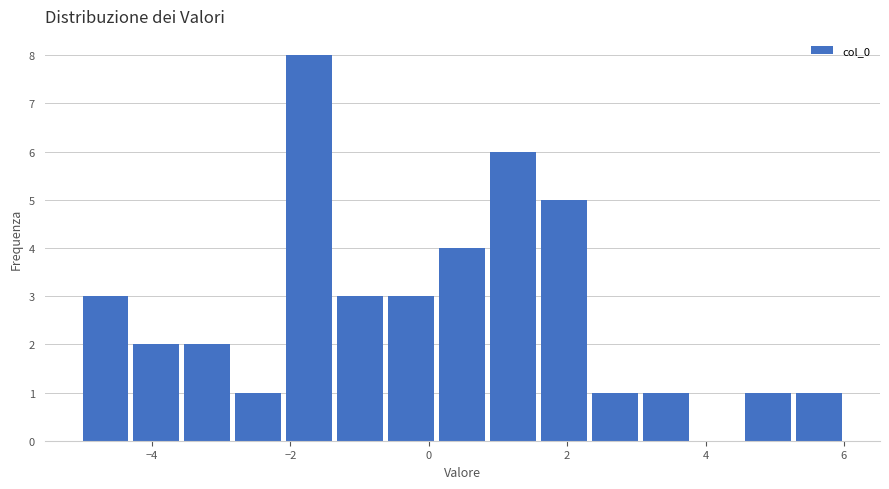

Around what value on the x-axis is the tallest bar? Give the approximate position of its centre, as read against the axis.

-1.8